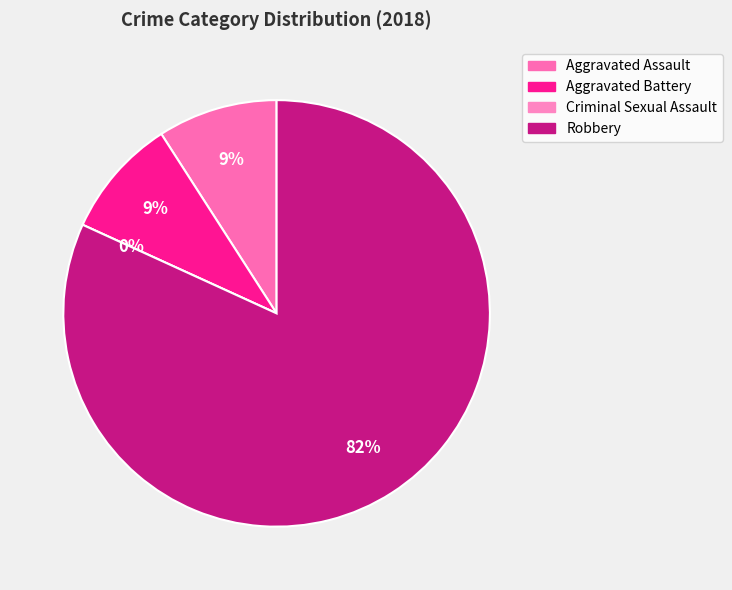

How much of the chart is everything except Aggravated Battery?

90.9%